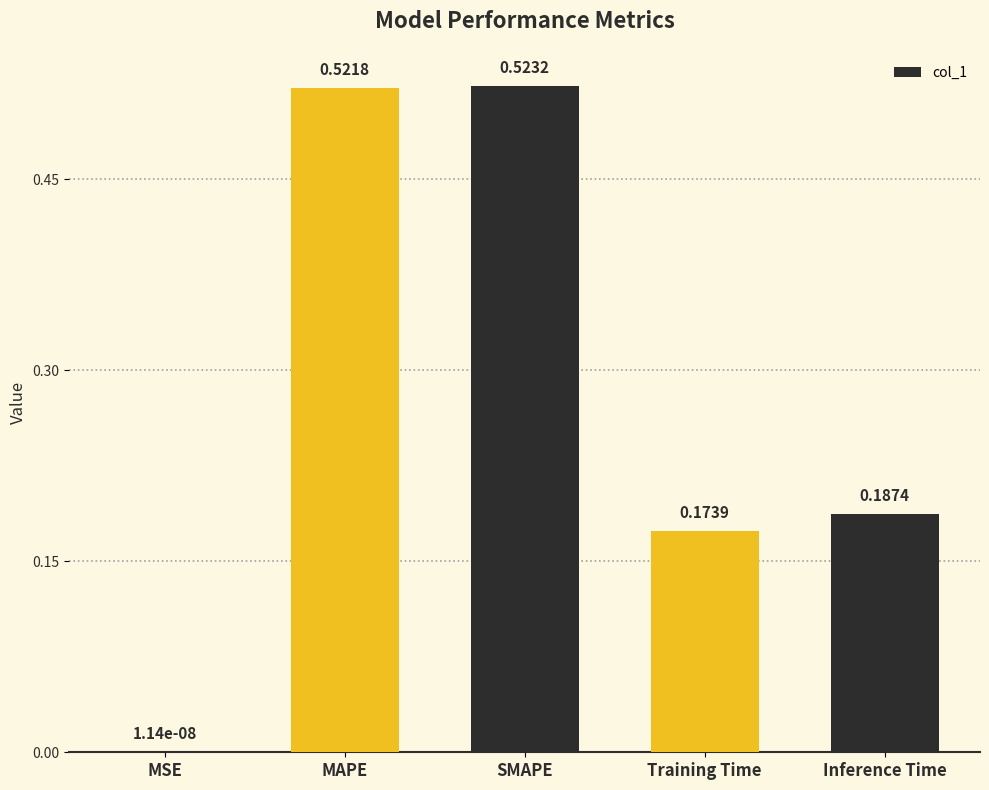

Are the bars grouped side by side (vs. stacked)?

No